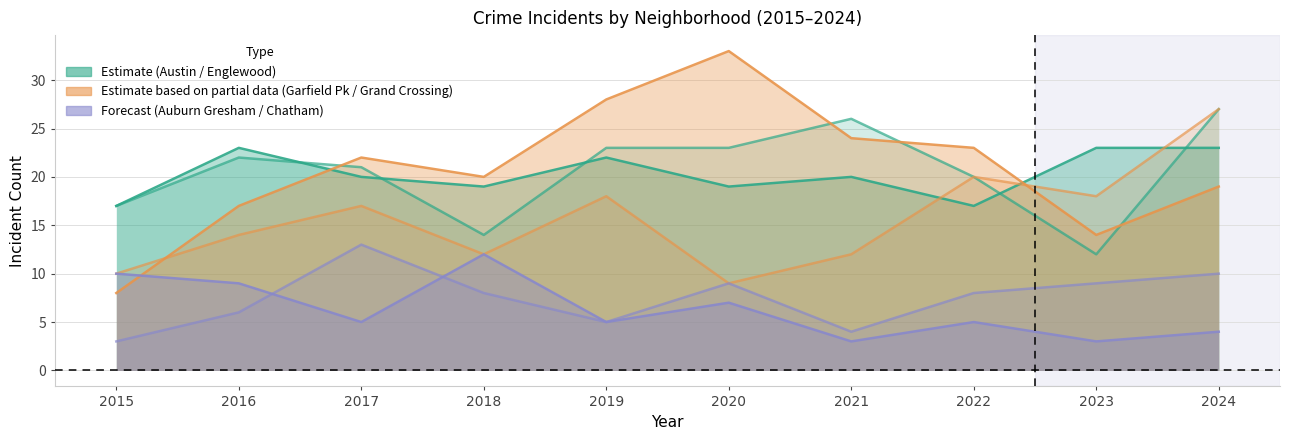

True or false: Auburn Gresham and Garfield Park intersect in this chart.

True